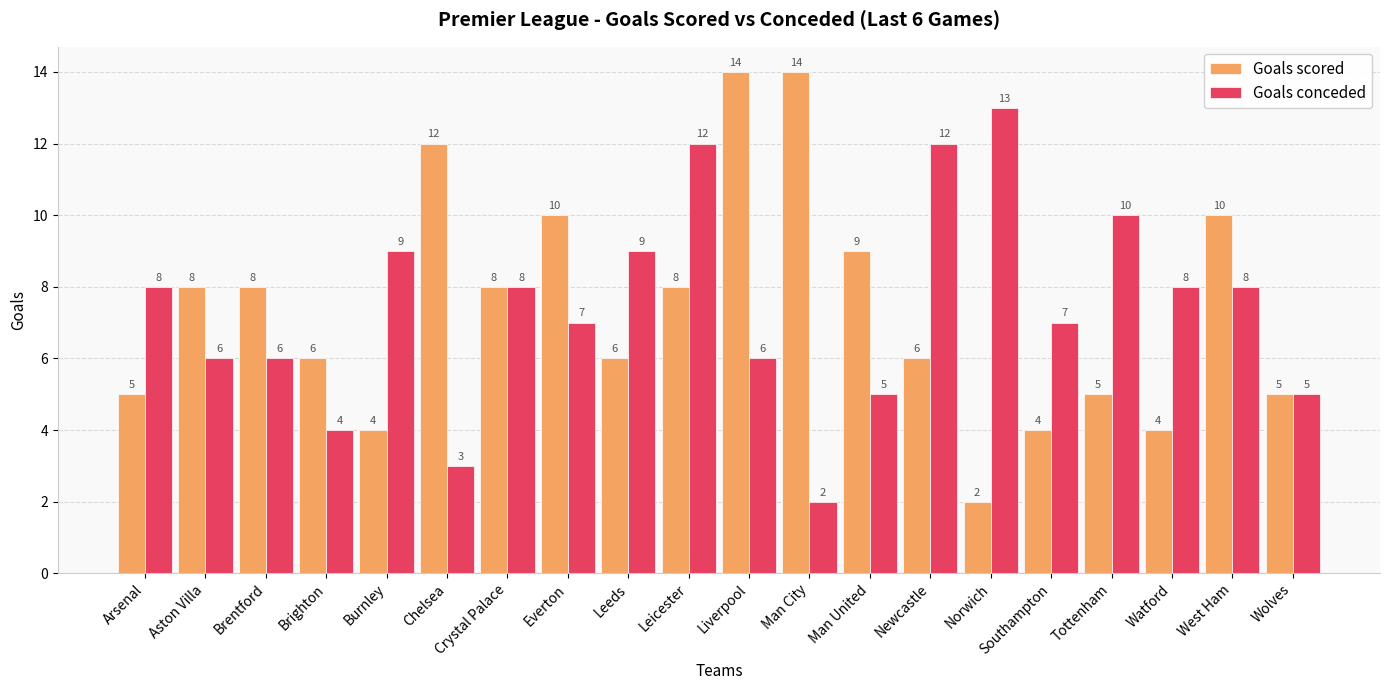

What is the difference between the highest and lowest values at Brentford?

2